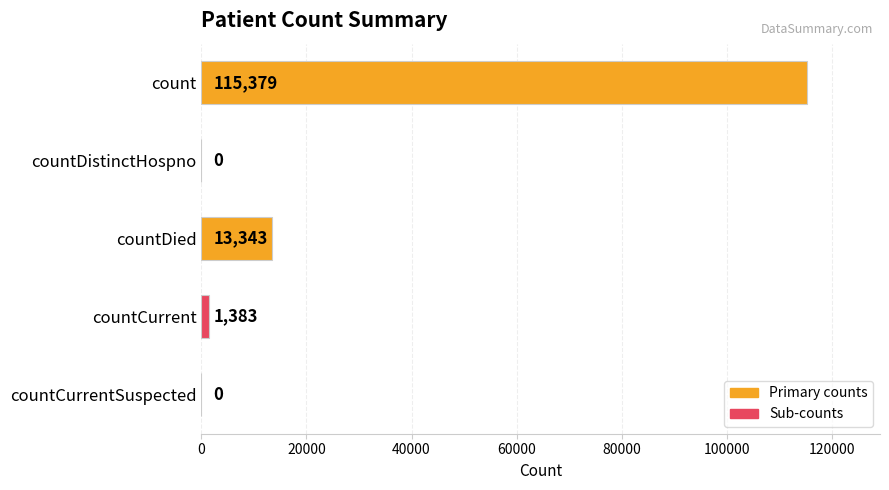

Reading bottom to top, transcribe all the data shown in this chart.

countCurrentSuspected=0	countCurrent=1383	countDied=13343	countDistinctHospno=0	count=115379